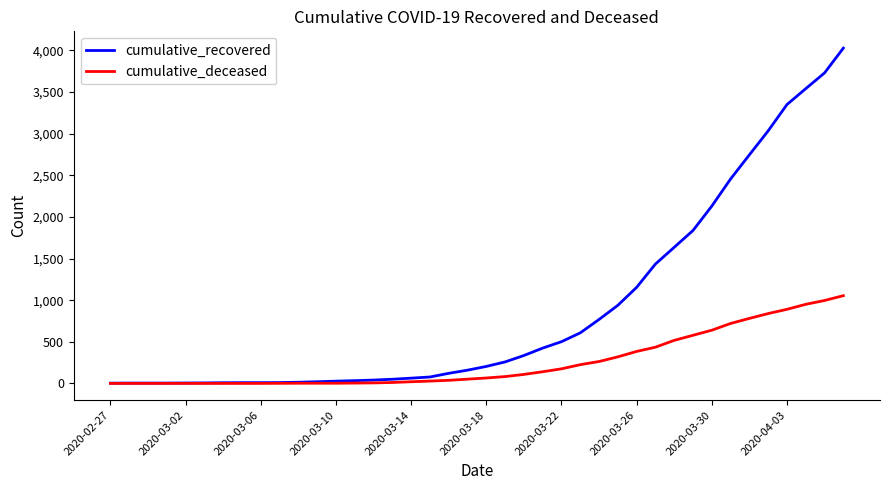

Which series has the largest range (max minus min)?

cumulative_recovered